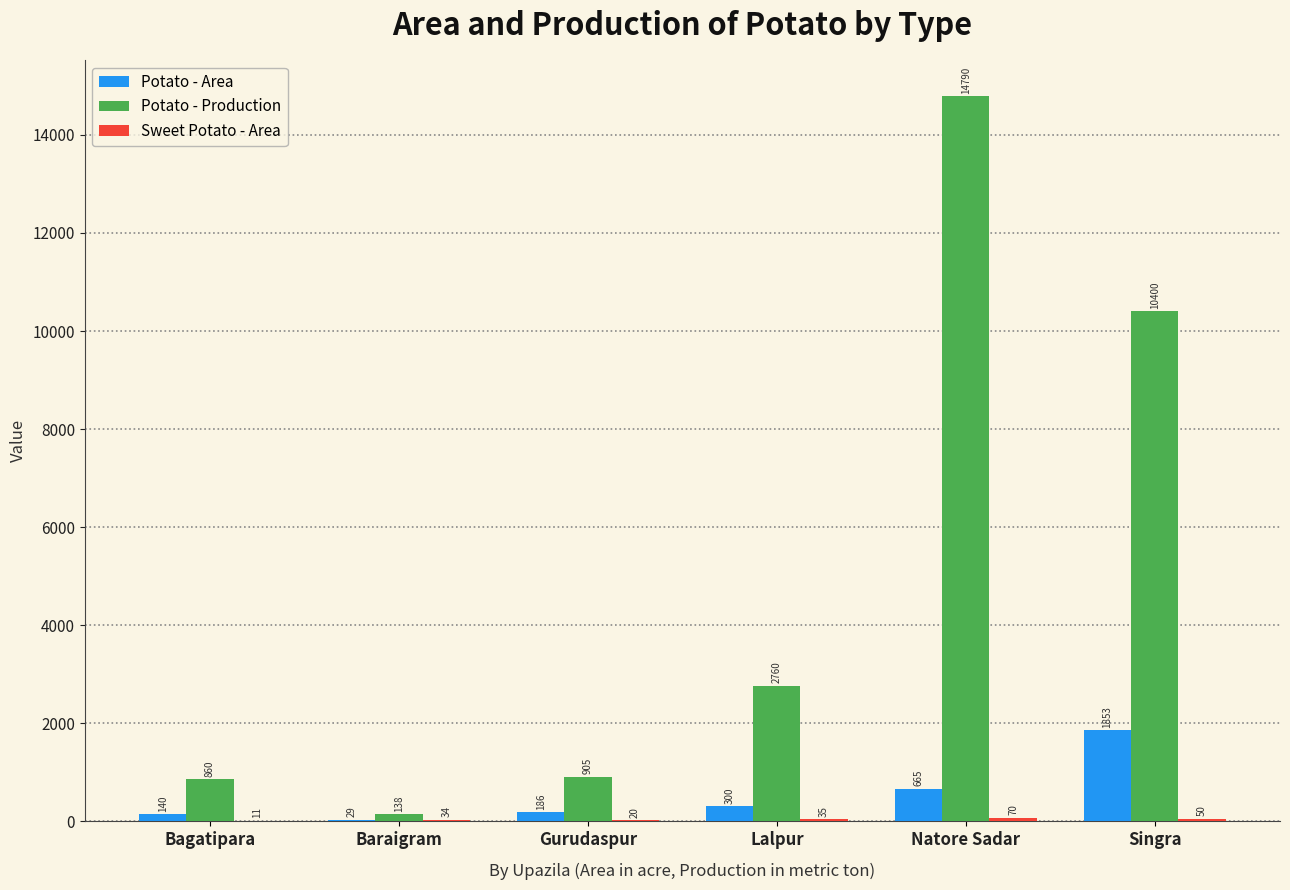

What is the sum of all Potato - Area values?

3173